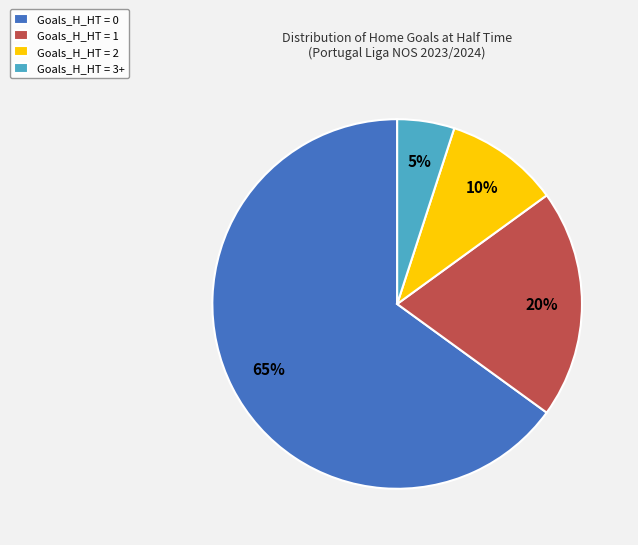

Do Goals_H_HT = 0 and Goals_H_HT = 2 together represent more than half of the pie?

Yes